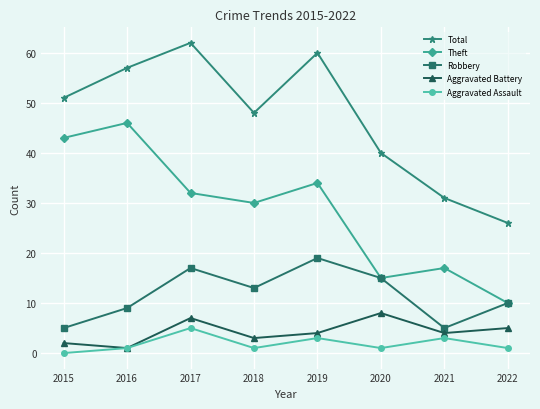

What is the spread (max minus min) of values at 2021?

28